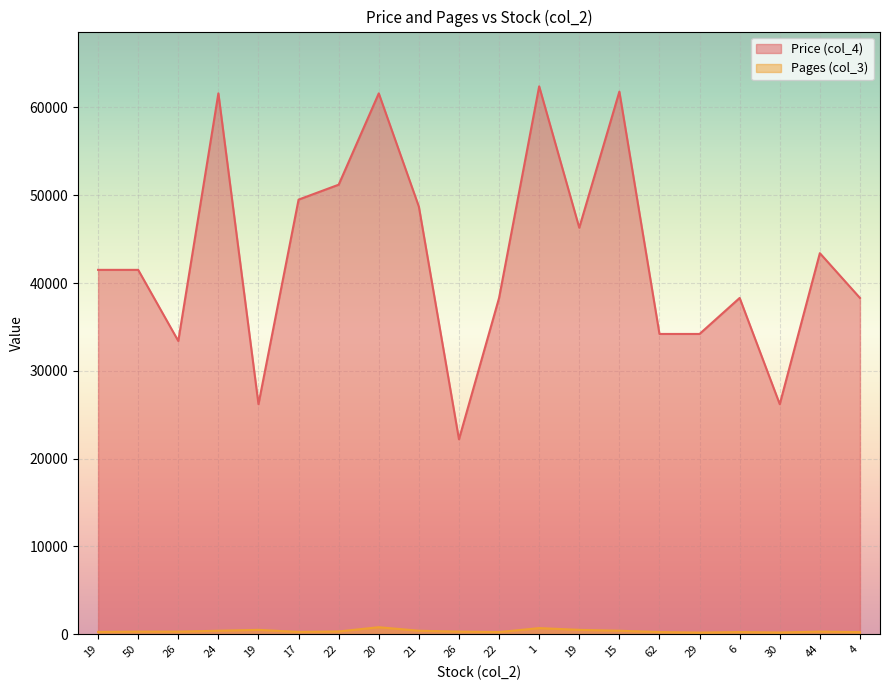

What is the greatest value displayed?

62400